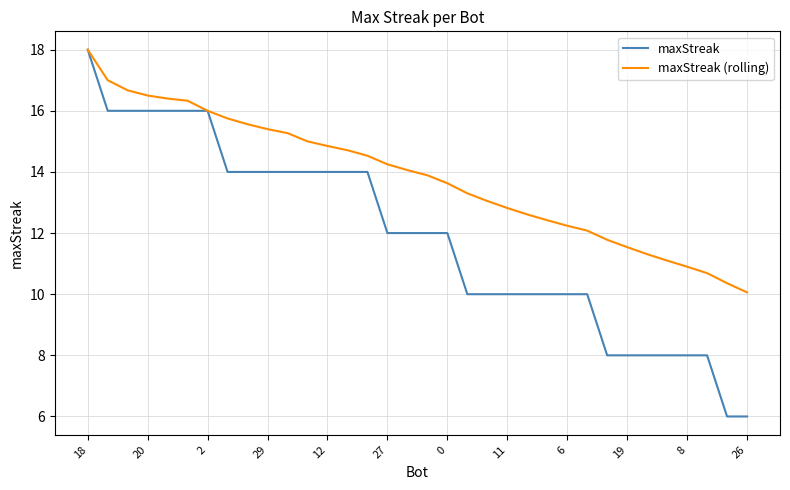

Count the maxStreak values in the range 10 to 14.

19